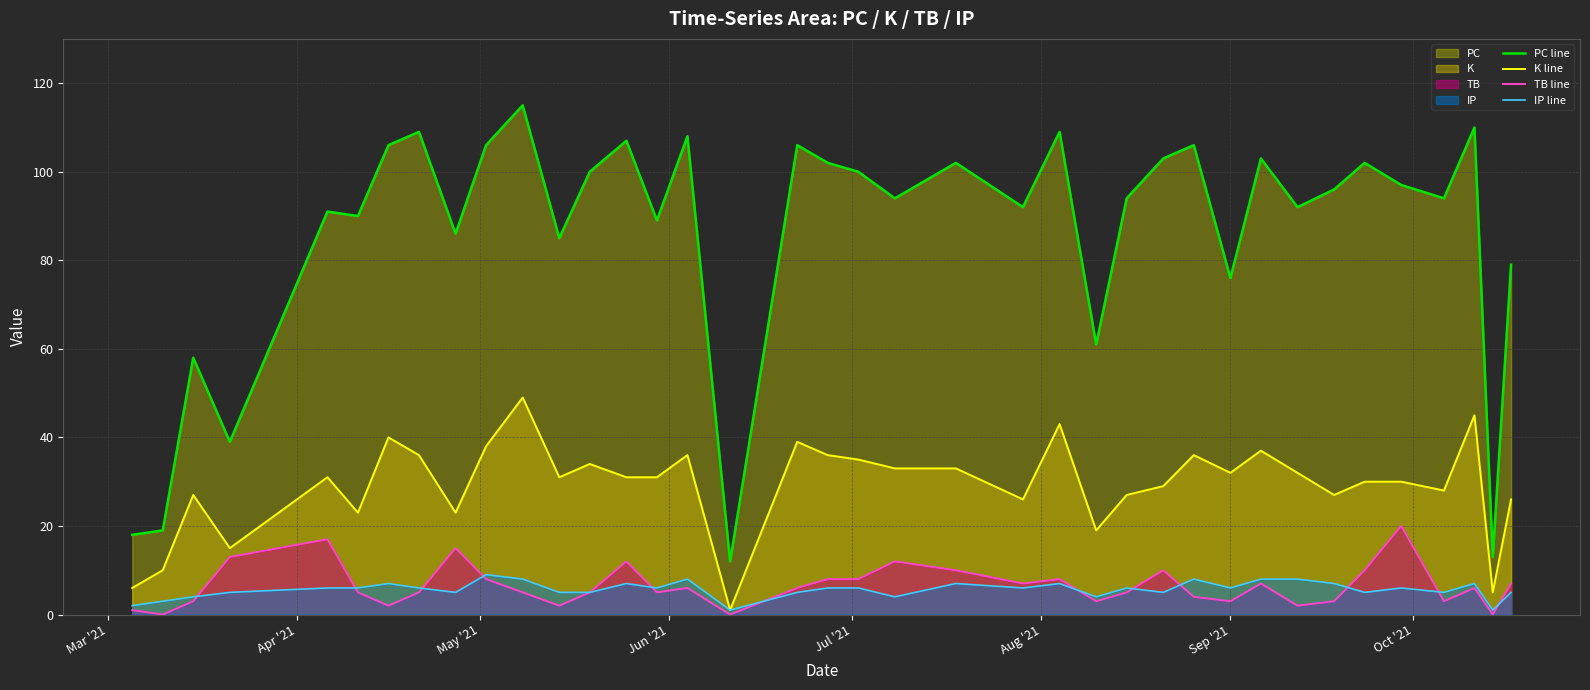

What is the minimum value for PC line?

12